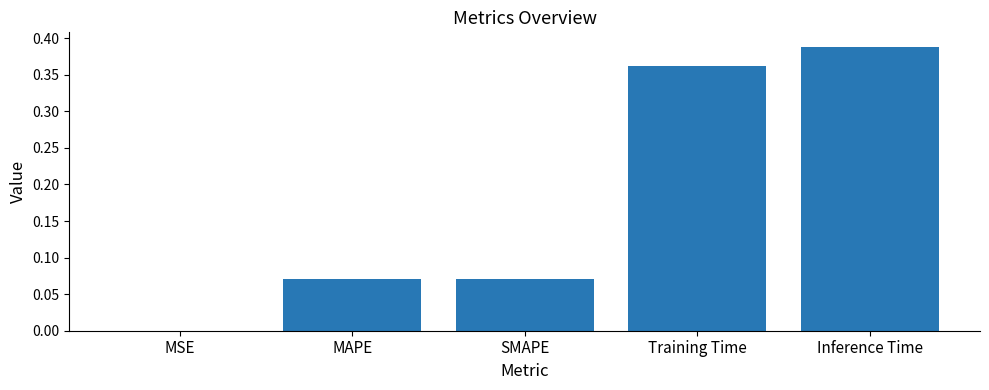

Which category has the highest value across all series?

Inference Time